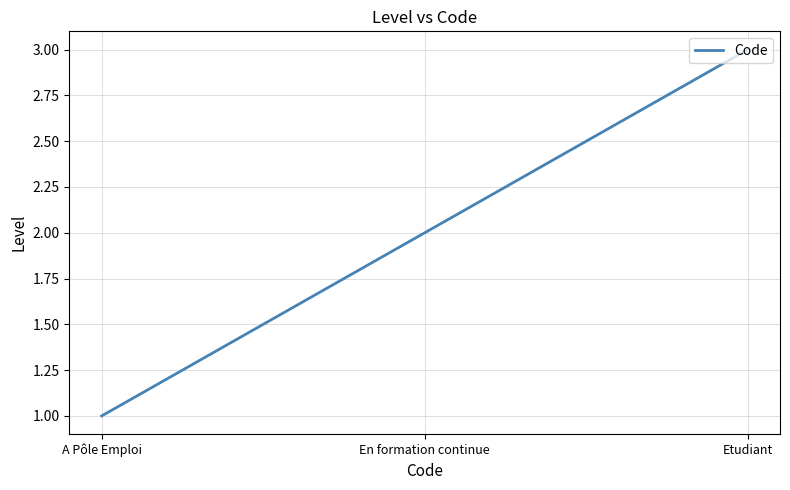

What is the difference between the maximum and minimum values?

2